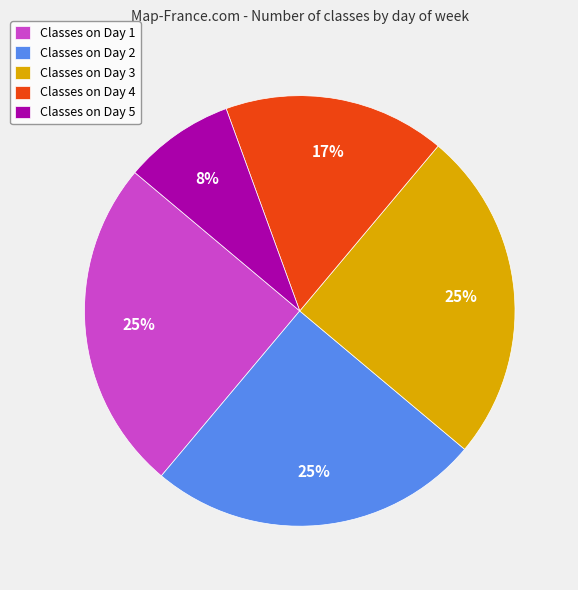

Which slice is the smallest?

Classes on Day 5